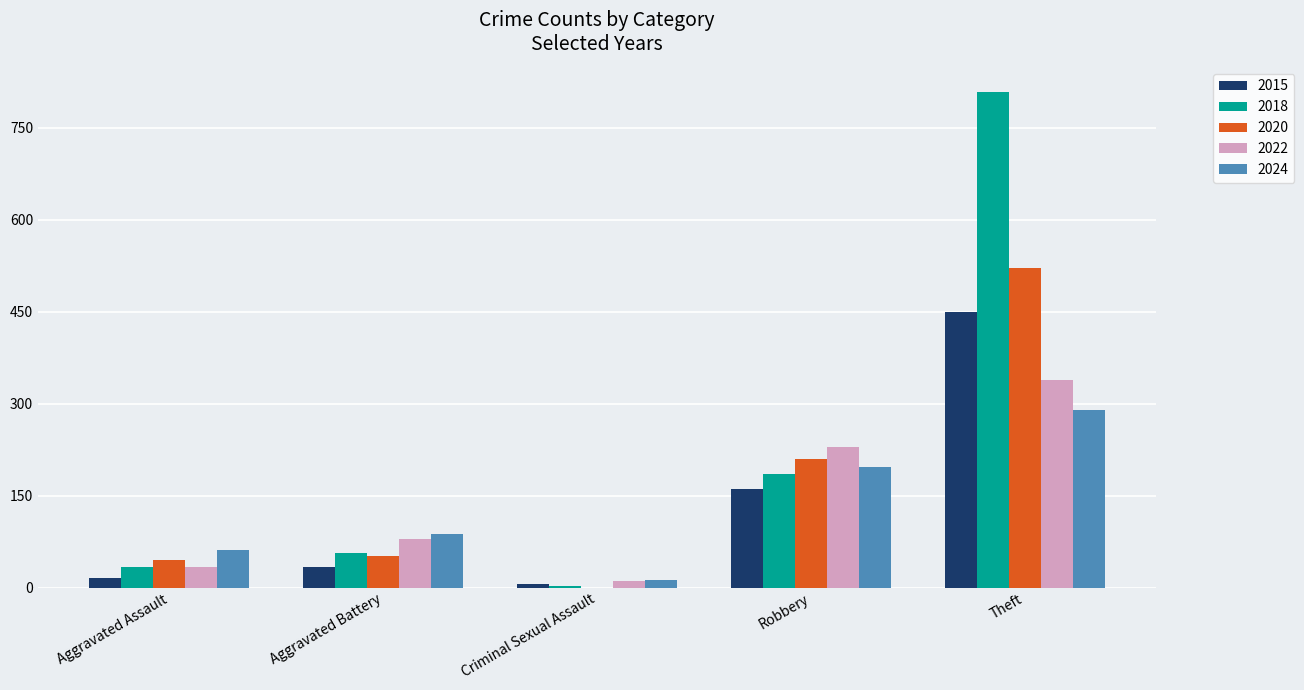

Which series has the largest total across all categories?

2018